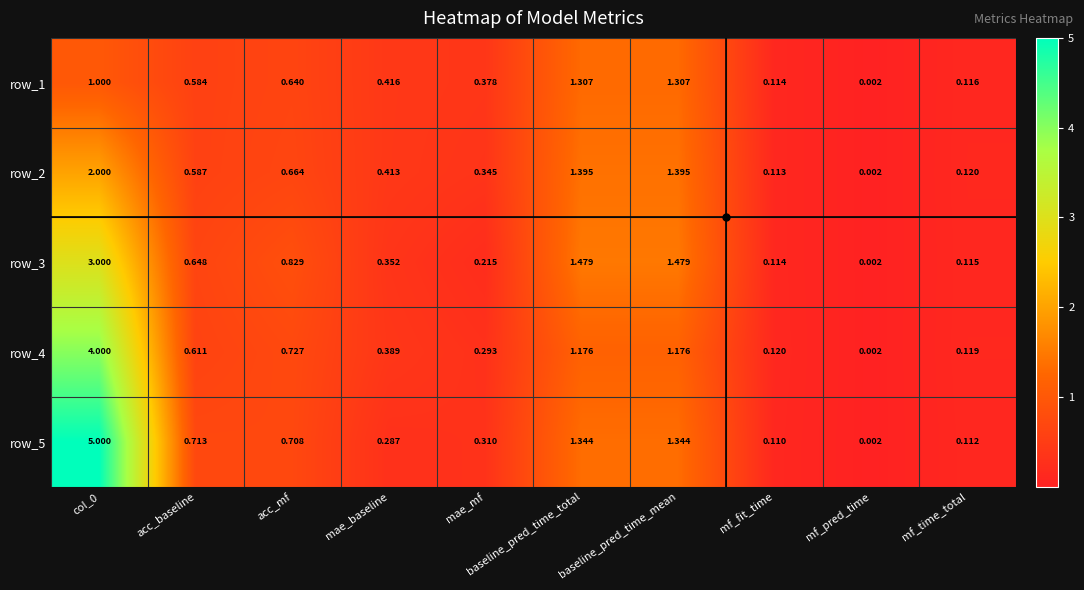

Is the value of row_3 at baseline_pred_time_total greater than the value of row_5 at acc_mf?

Yes